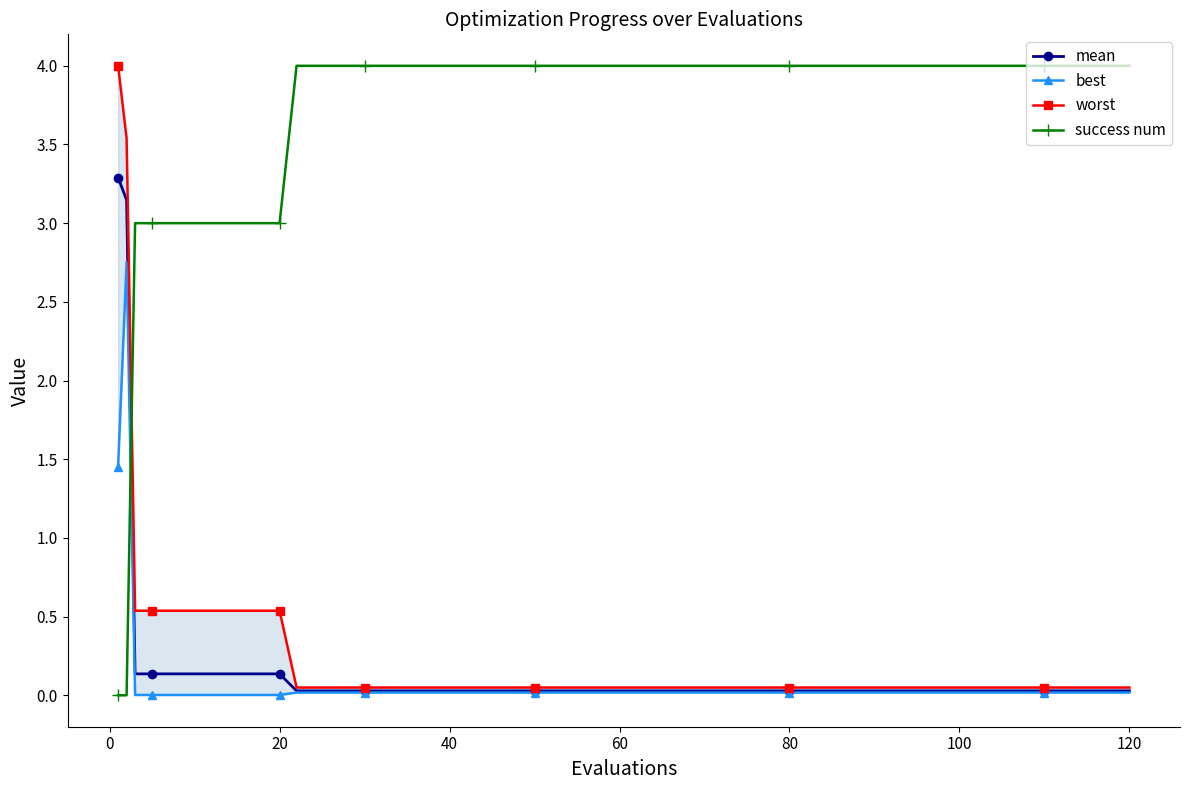

What is the maximum value shown in the chart?

4.0